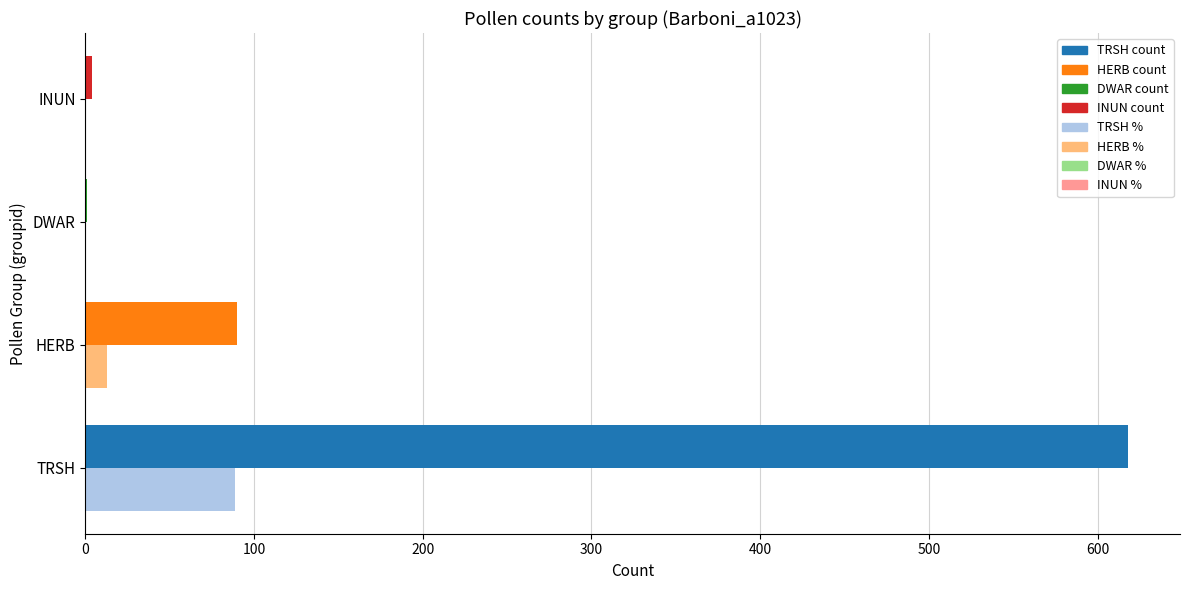

At which category is the sum across all series the highest?

TRSH